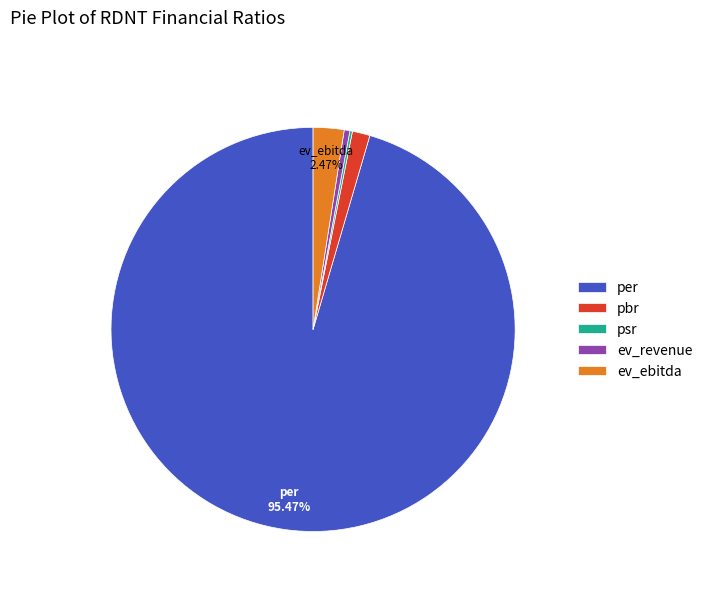

What is the ratio of the value at per to the value at ev_revenue?

211.3